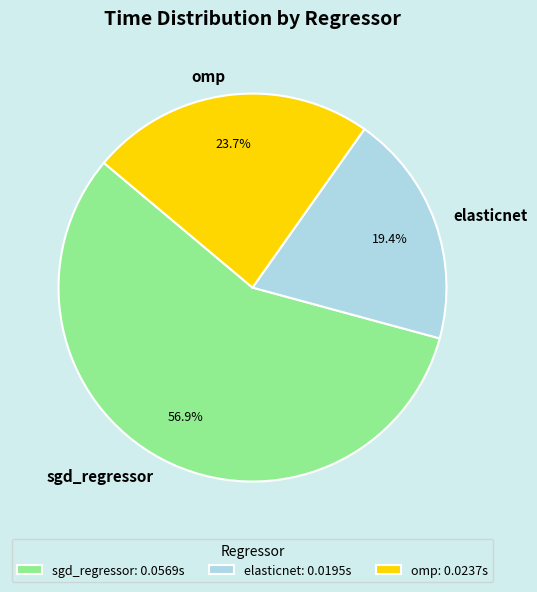

The omp slice represents 24% of the pie. True or false?

True